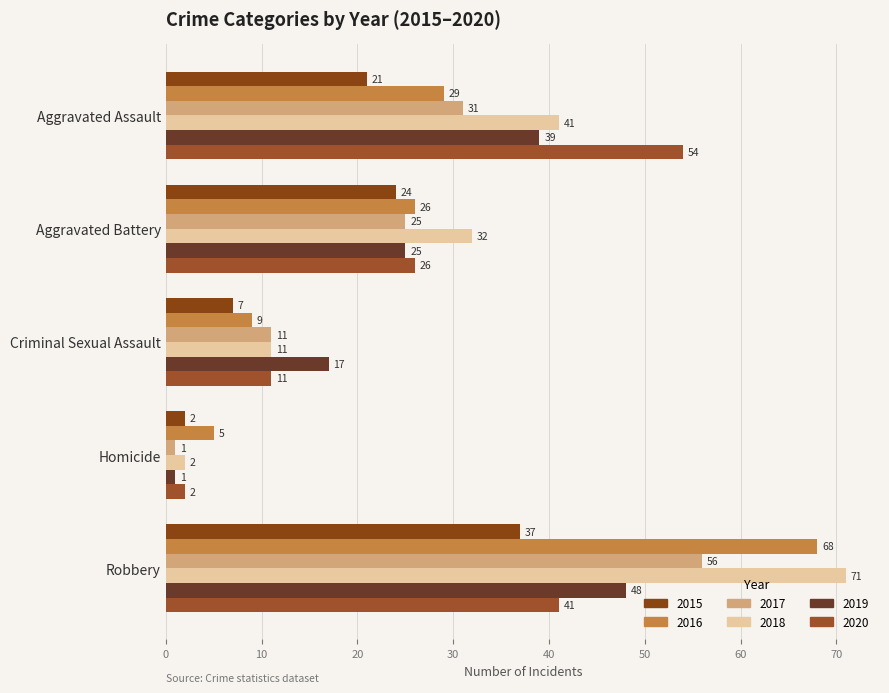

How many data points in 2020 are less than 26?

2